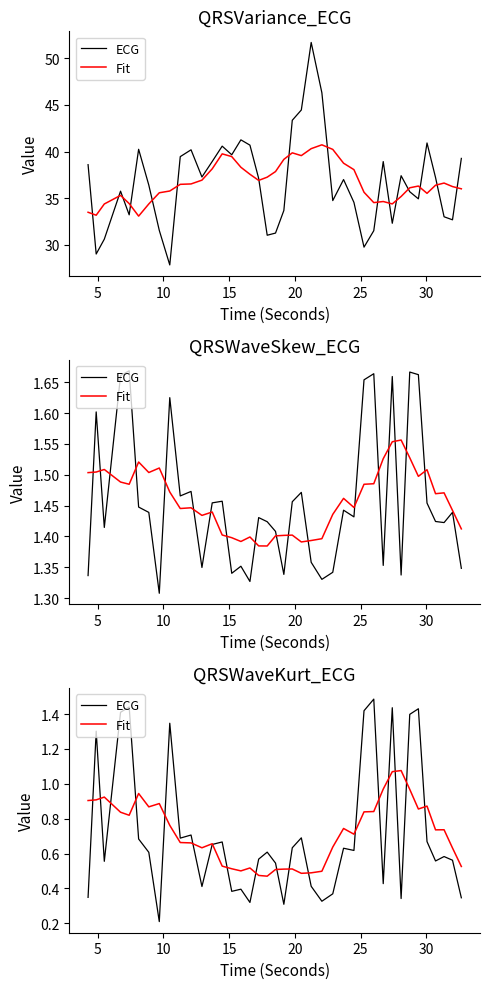

How many times do ECG and Fit cross each other?

18